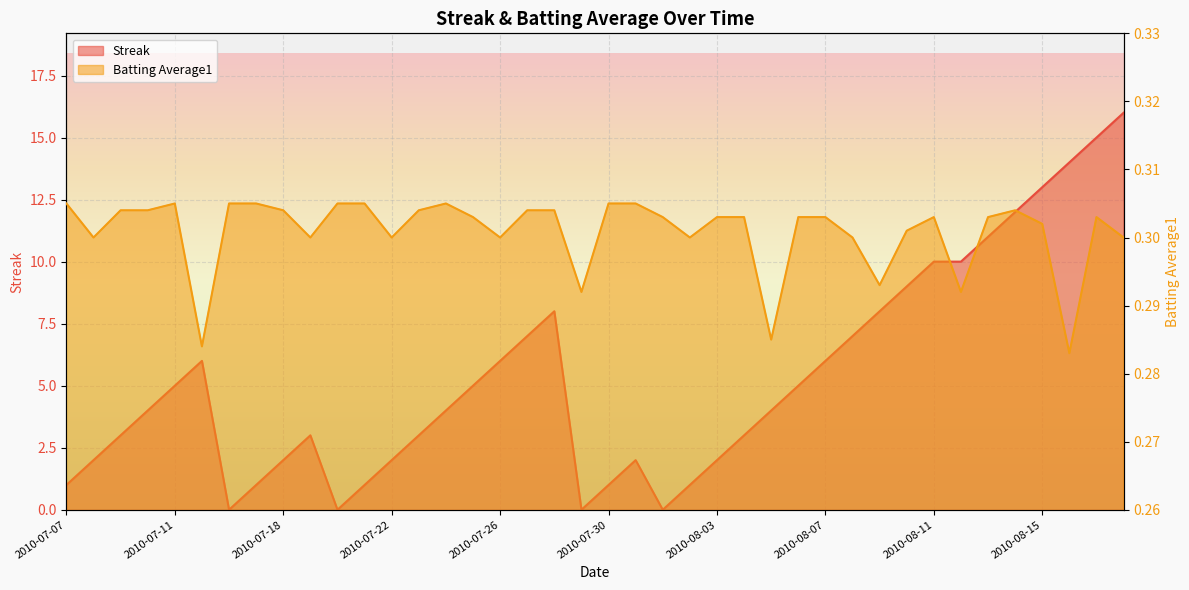

Is the value of Batting Average1 at 2010-08-14 greater than the value of Streak at 2010-08-17?

No